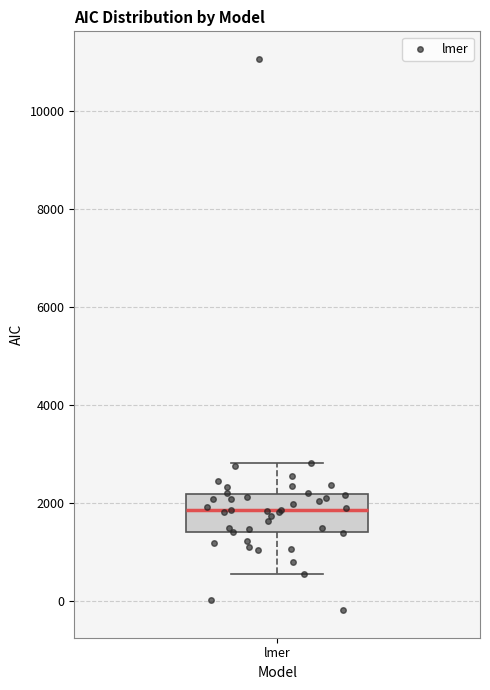

Read this box plot against the y-axis: the position of the median line, the range covered by the box, and the ends of both whiskers. The values are not printed on the chart, so give them approximately, as read against the axis.

median 1800, box 1400 to 2200, whiskers 600 to 2800